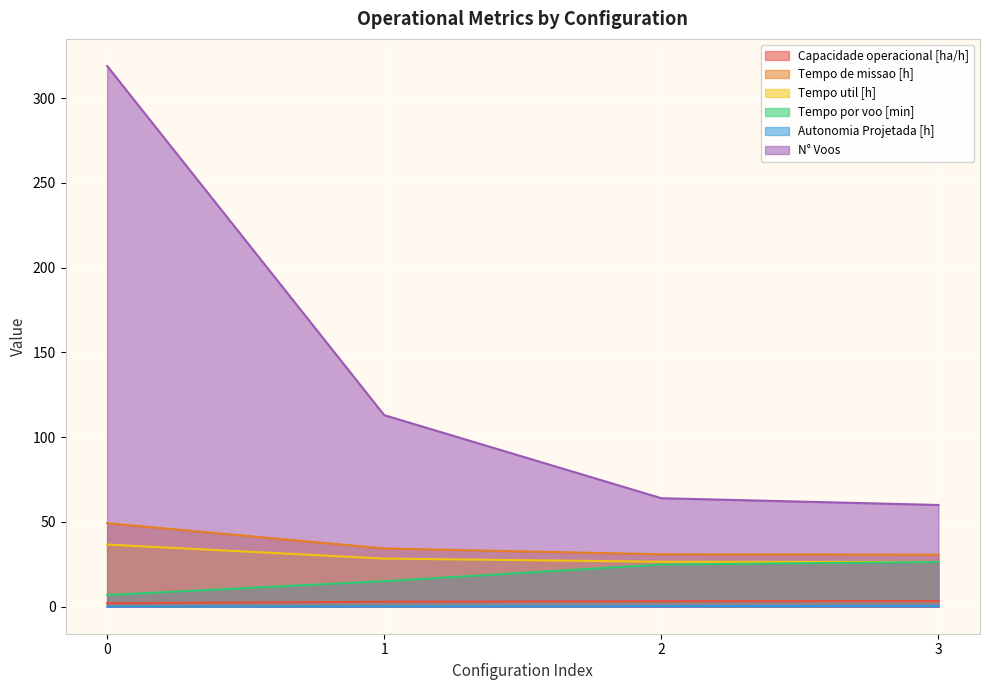

True or false: N° Voos has a value of 476.0 at 0.

False